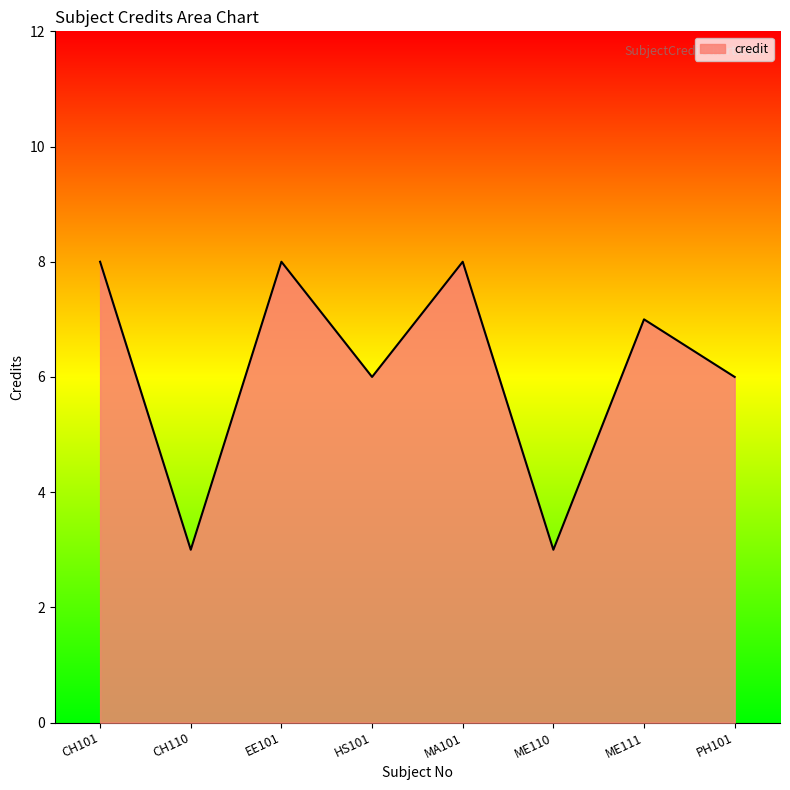

What is the sum of all values?

49